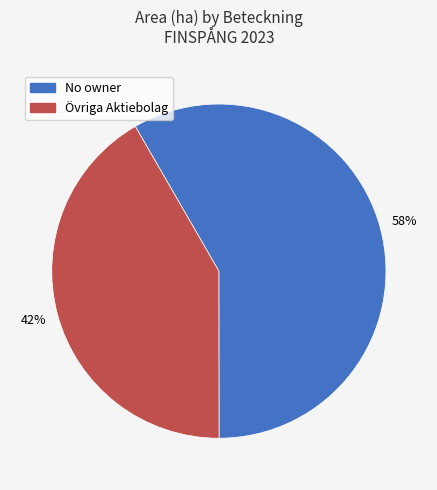

To the nearest percent, what is the average slice percentage?

50%